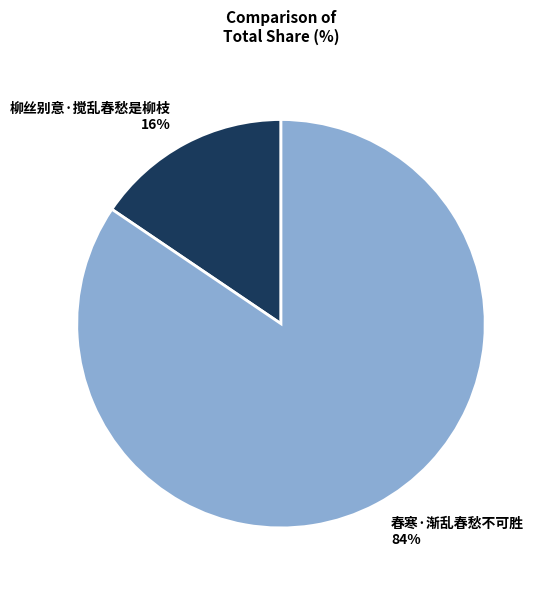

To the nearest percent, what portion does 柳丝别意·搅乱春愁是柳枝 represent?

16%